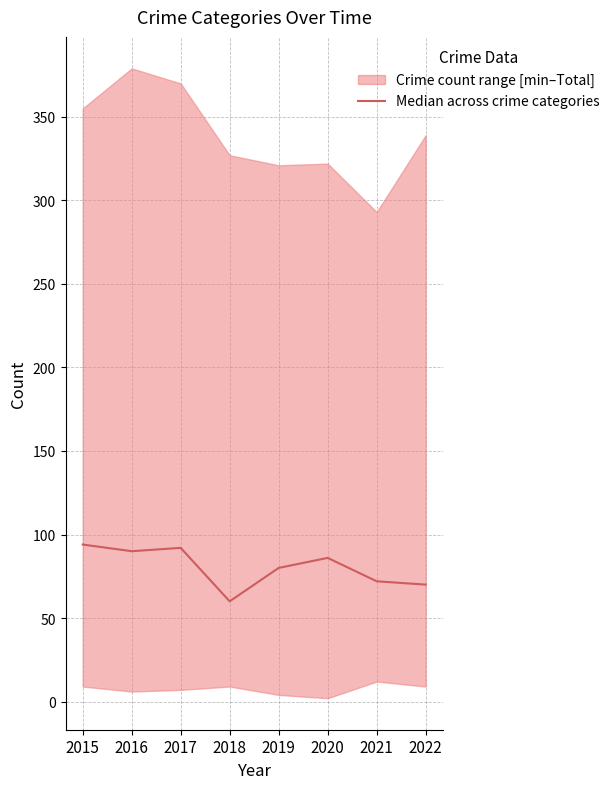

At which category does the data reach its first local peak?

2017